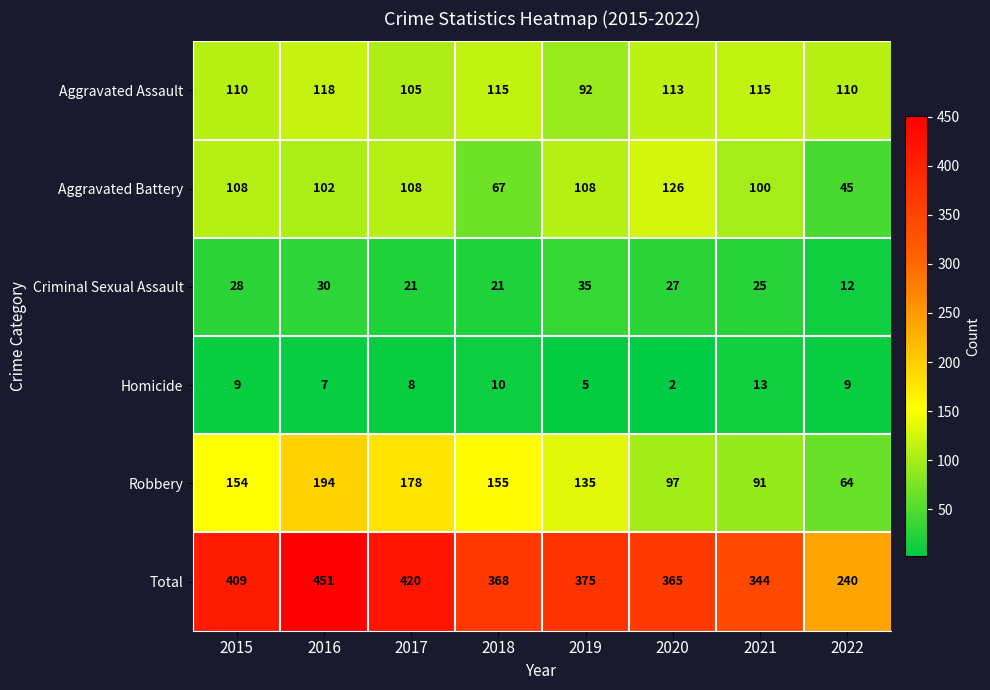

What is the sum of the Total values at 2017 and 2019?

795